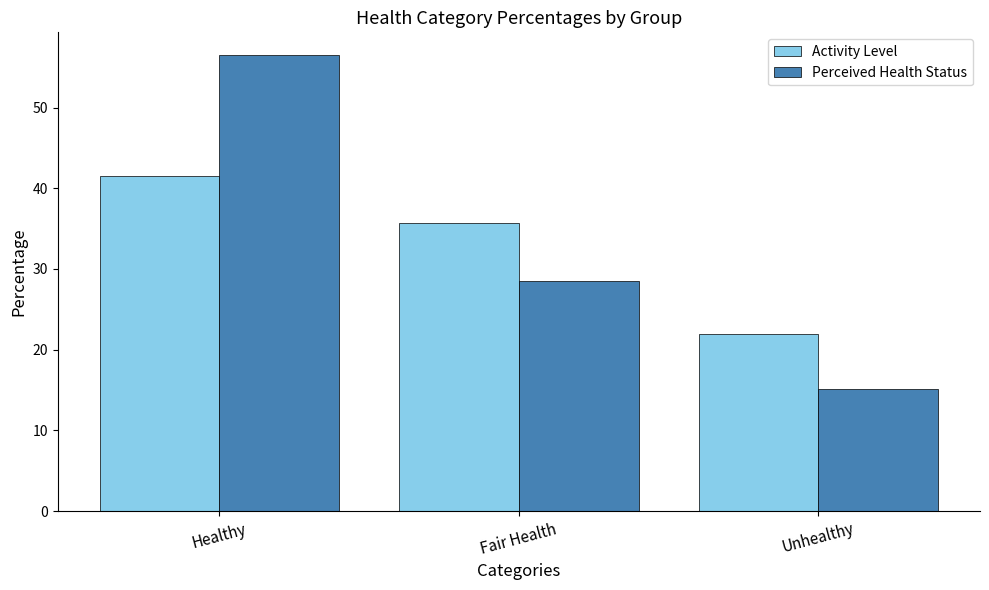

Which category has the highest value in the Perceived Health Status series?

Healthy